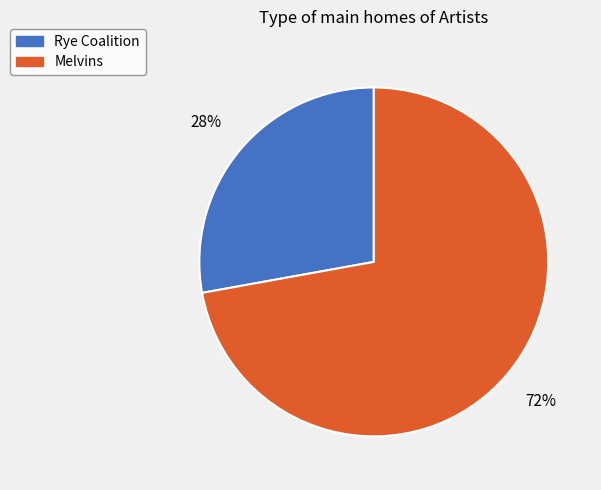

Which category has the biggest portion of the pie?

Melvins